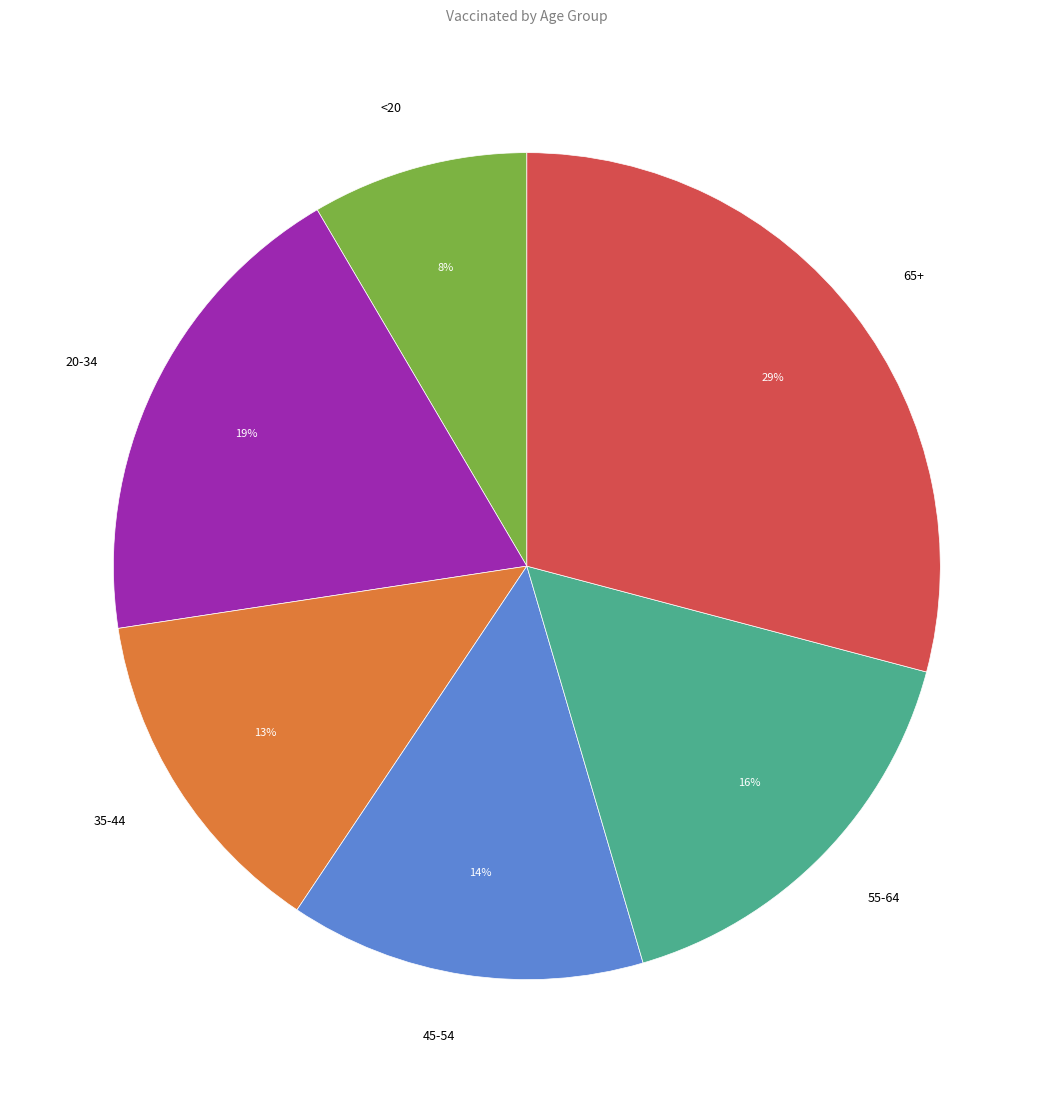

Is there any slice that represents more than half of the pie?

No